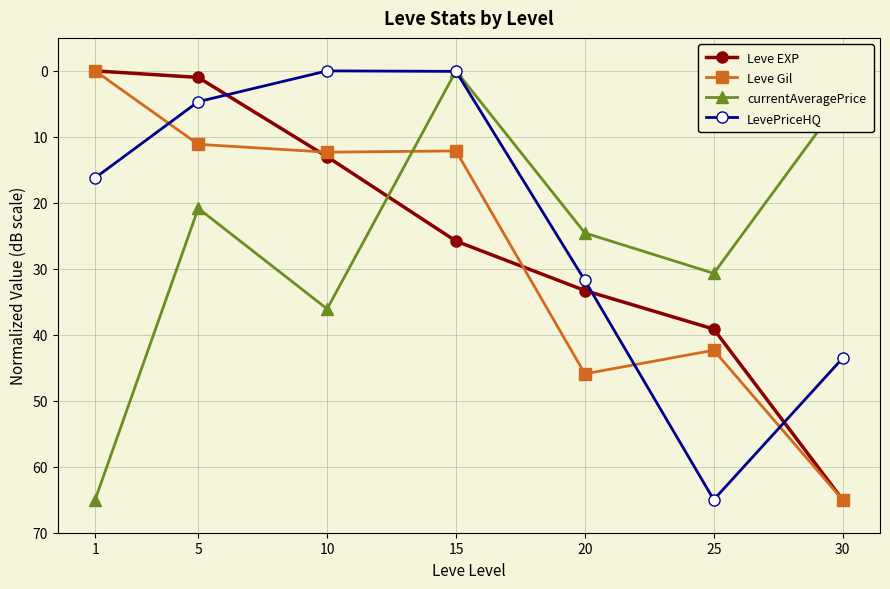

Is it true that Leve Gil equals 0.0 at 1?

True